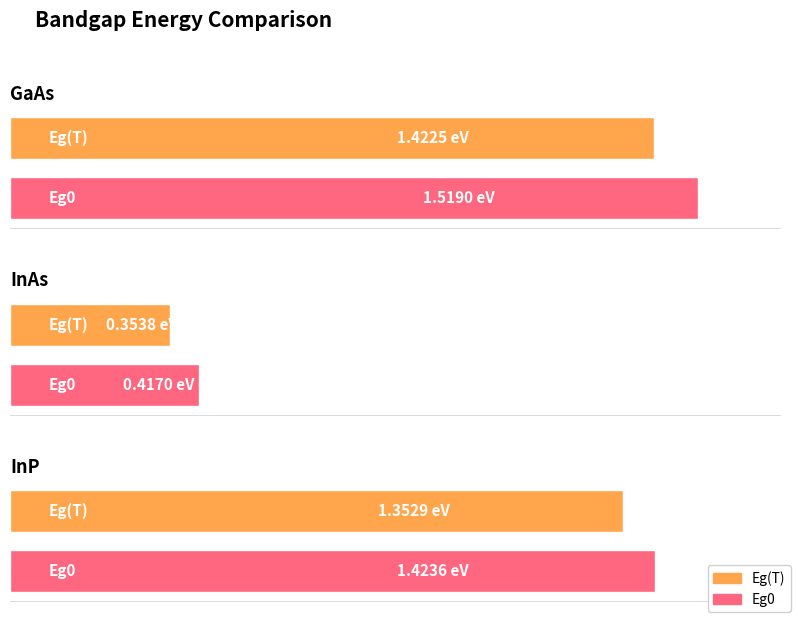

How many groups of bars are there?

3